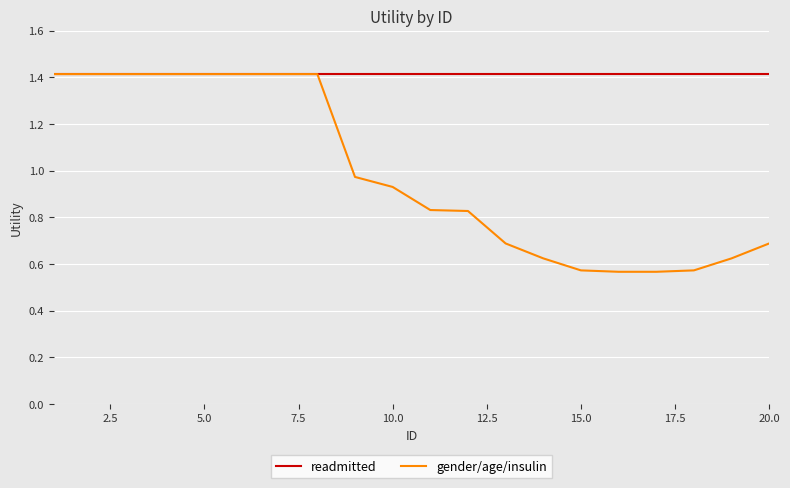

What is the maximum value shown in the chart?

1.4